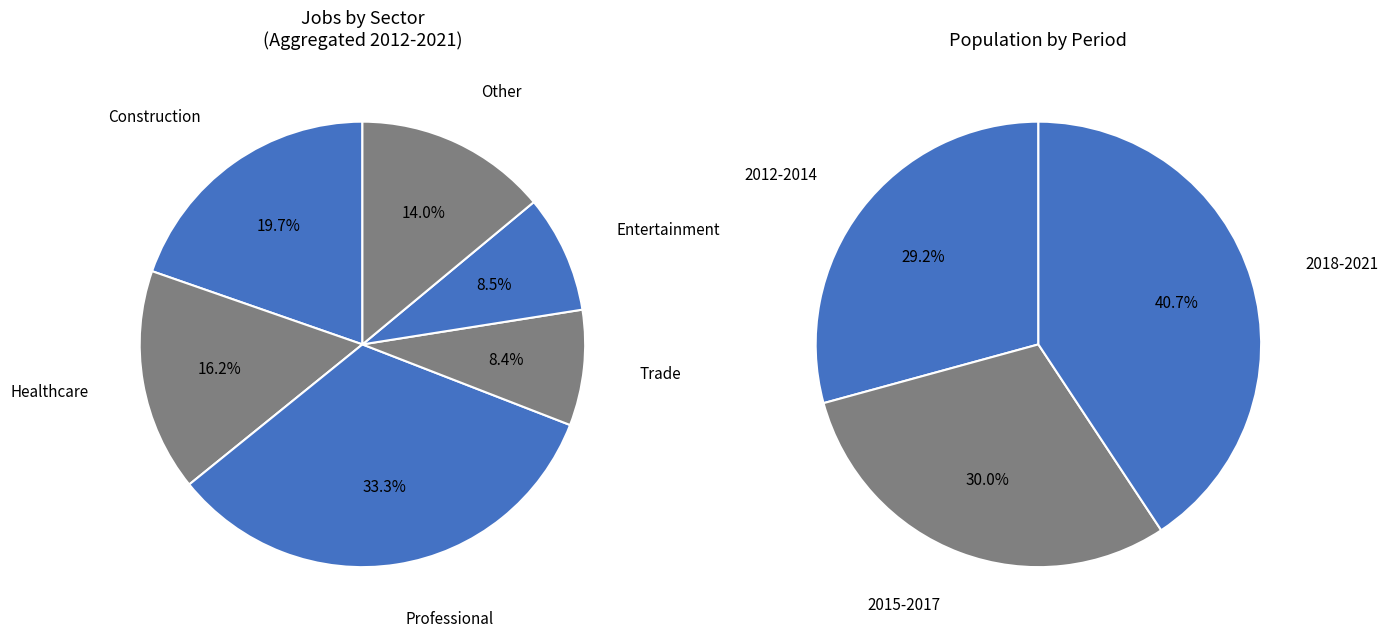

What is the ratio of the value at 2014 to the value at 2017?

0.9